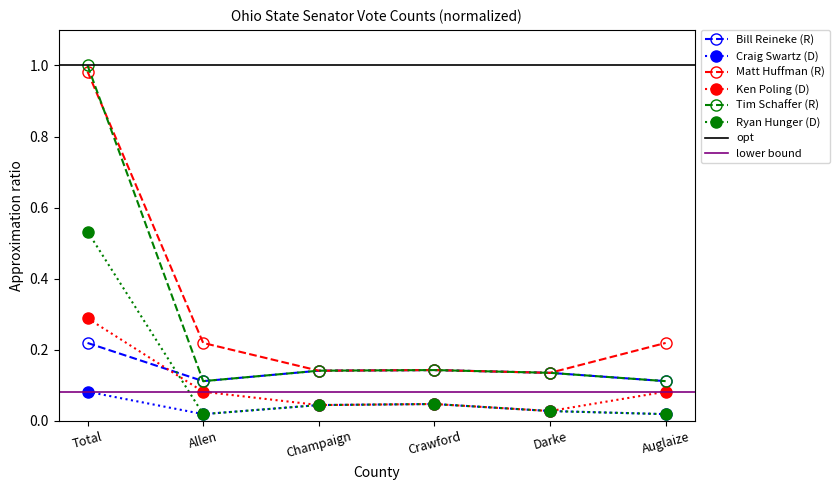

True or false: Matt Huffman (R) and Craig Swartz (D) cross at least once.

False